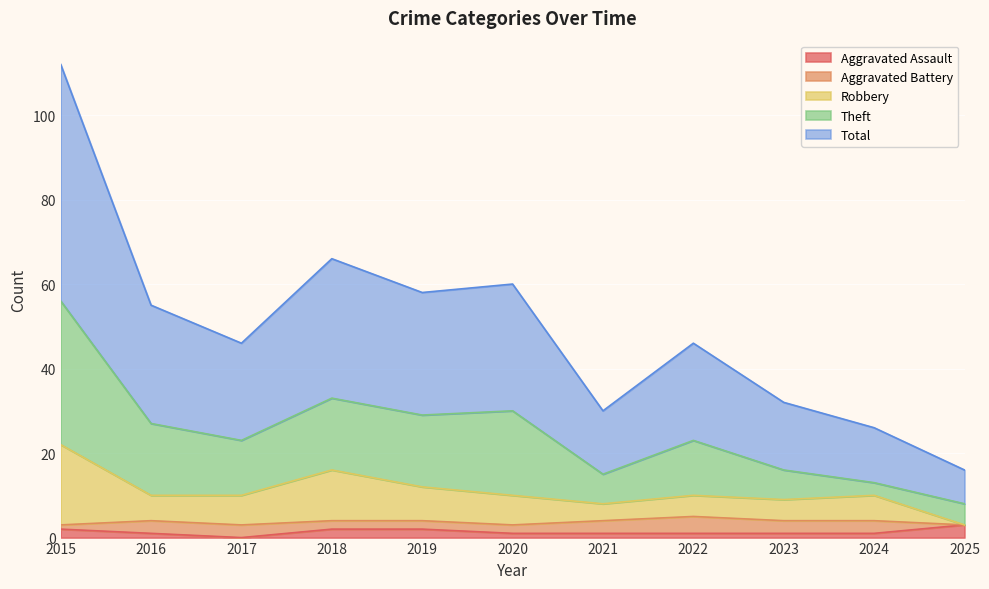

True or false: Aggravated Assault has a value of 1 at 2020.

True